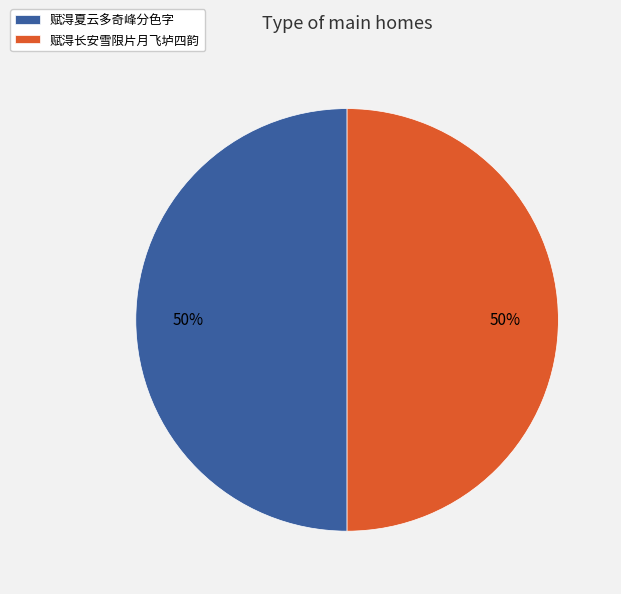

What is the ratio of the value at 赋淂长安雪限片月飞垆四韵 to the value at 赋淂夏云多奇峰分色字?

1.0